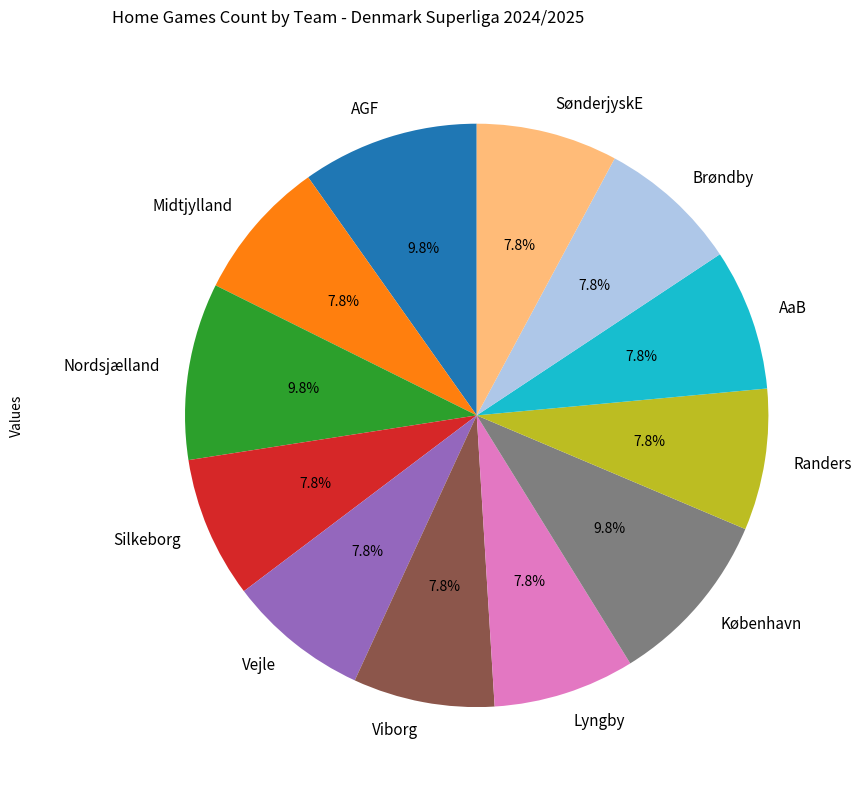

Is there a majority slice in this chart?

No